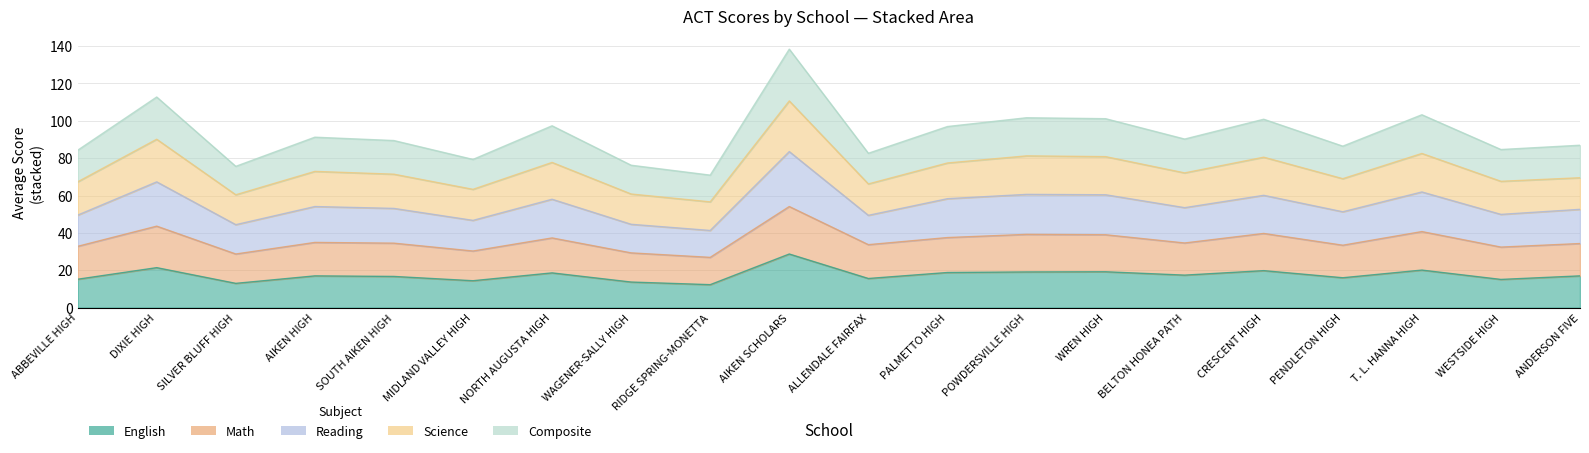

What is the label of the 7th point from the left?

NORTH AUGUSTA HIGH